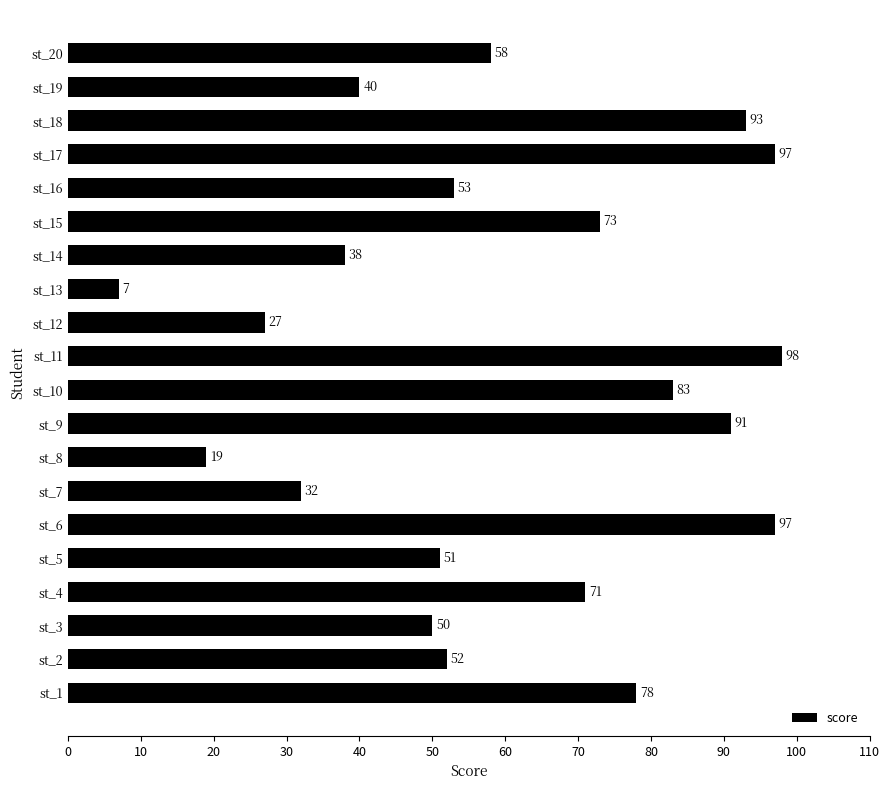

How many data points are less than 58?

10